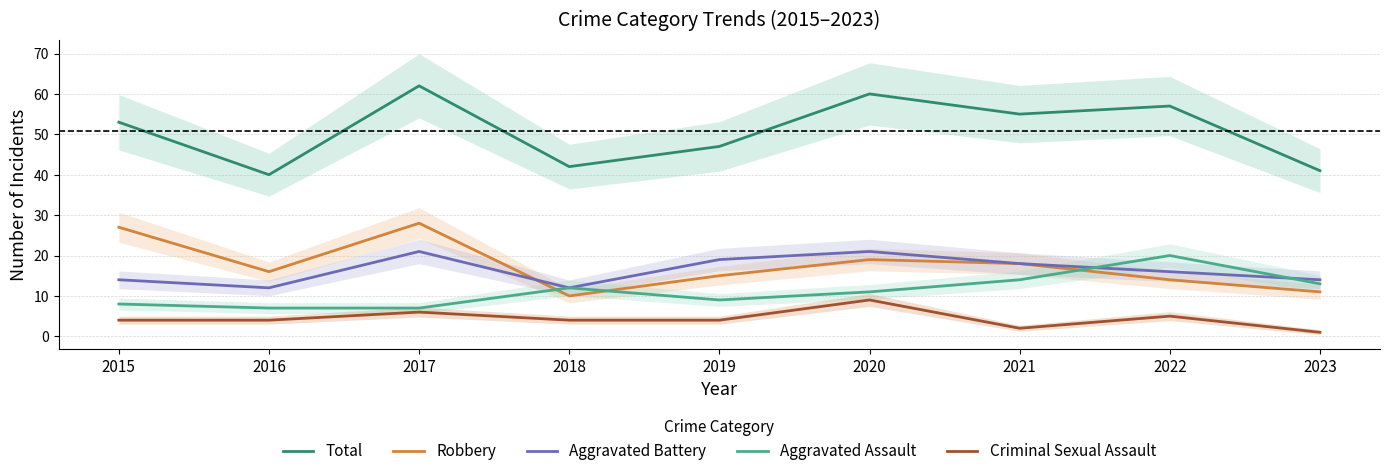

List the labels in order of Robbery value, smallest first.

2018, 2023, 2022, 2019, 2016, 2021, 2020, 2015, 2017